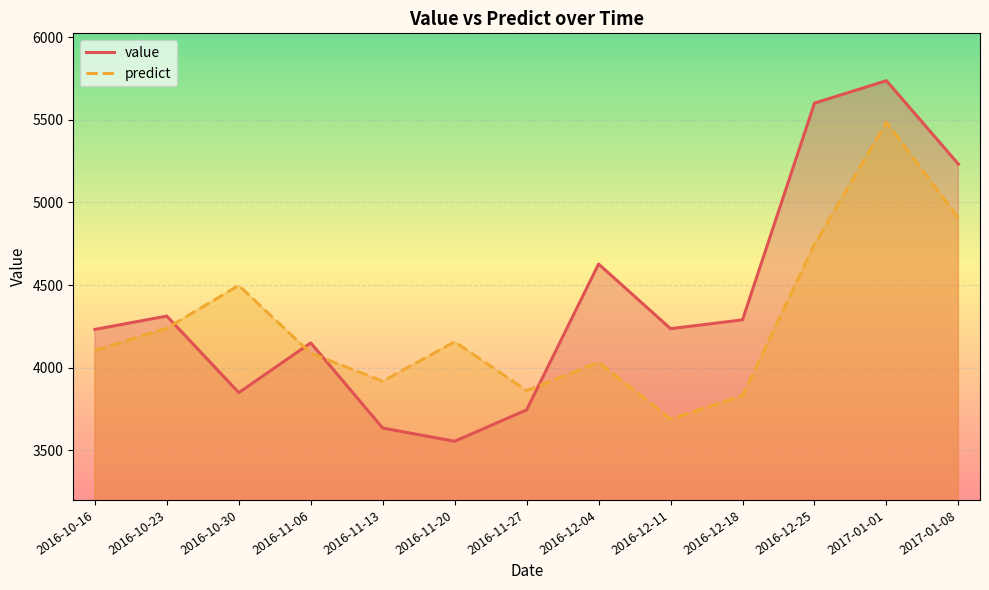

Where does the value series first go above 4235?

2016-10-23